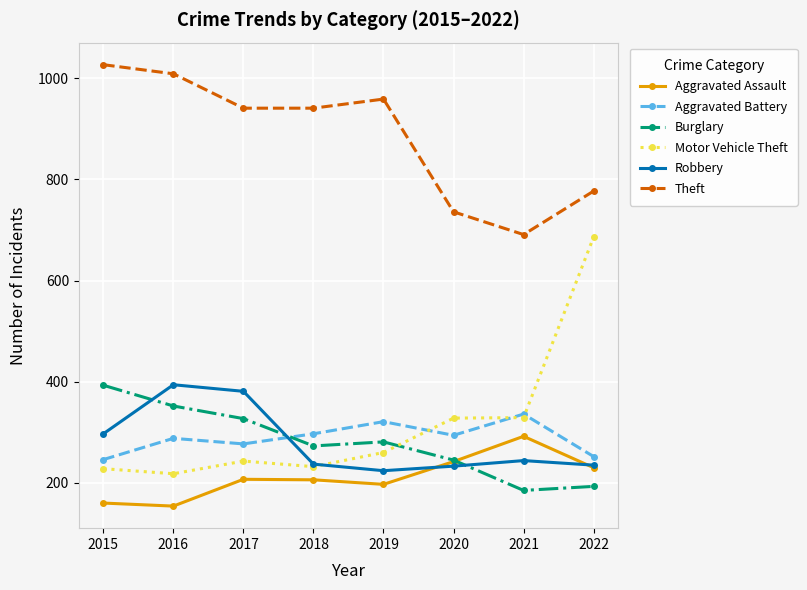

Is this an area chart (filled region under the line)?

No